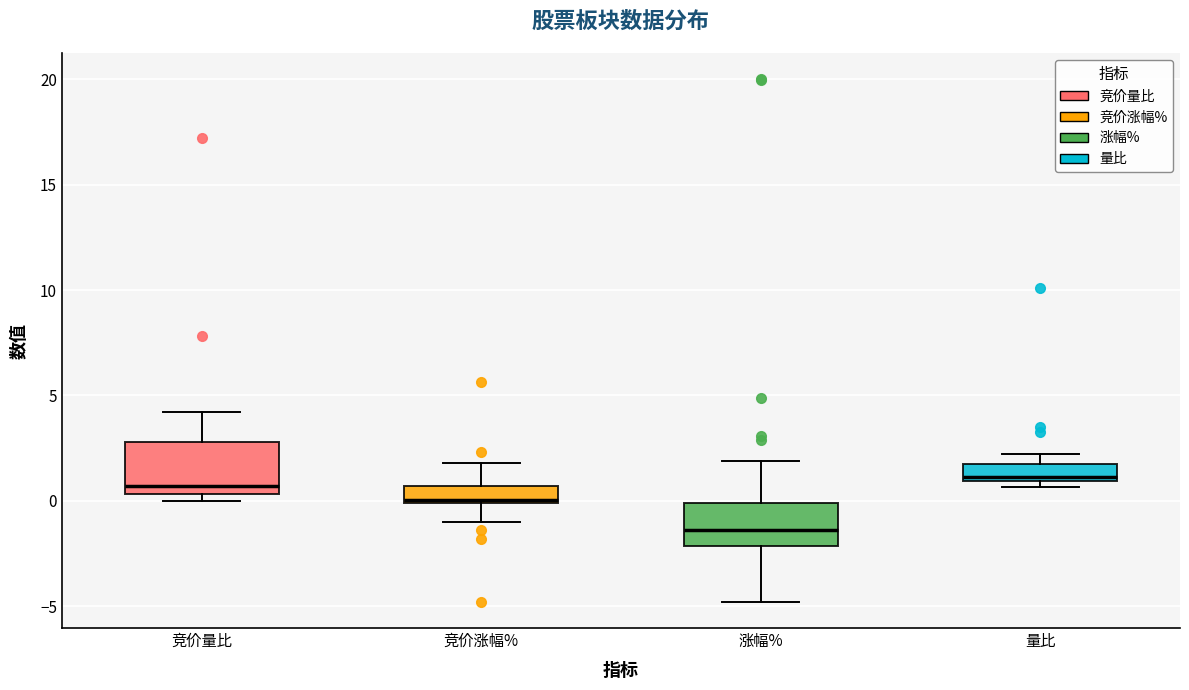

Where does the upper whisker of the box for 竞价涨幅% end on the y-axis? The values are not printed on the chart, so give them approximately, as read against the axis.

2.0